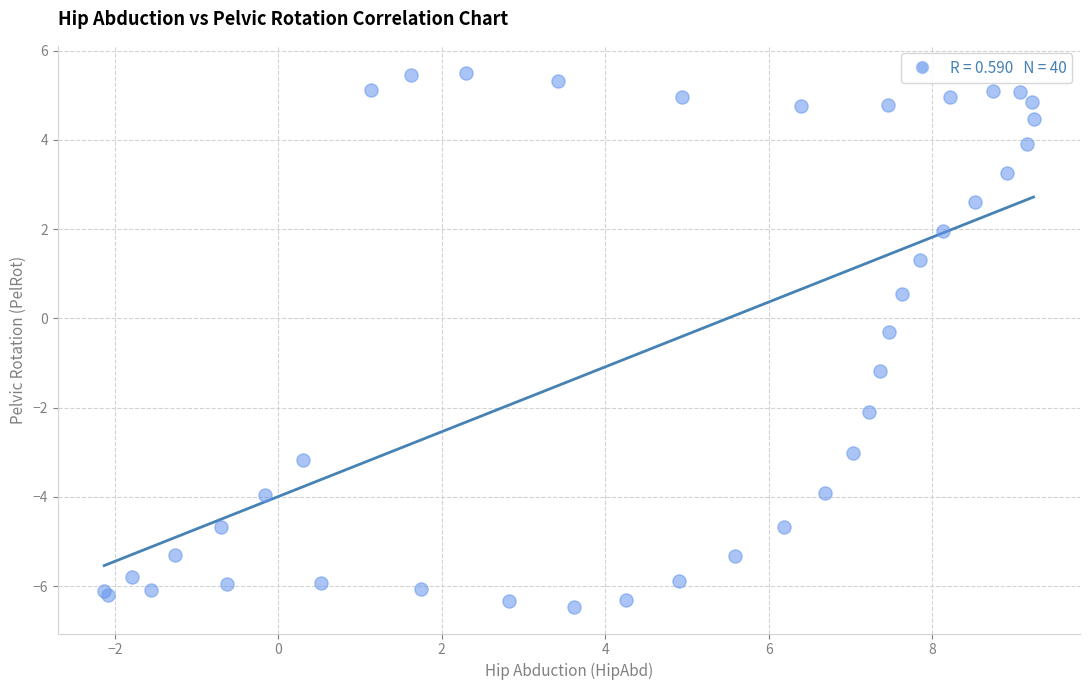

What Y value in the scatter plot is closest to 0?

-0.3